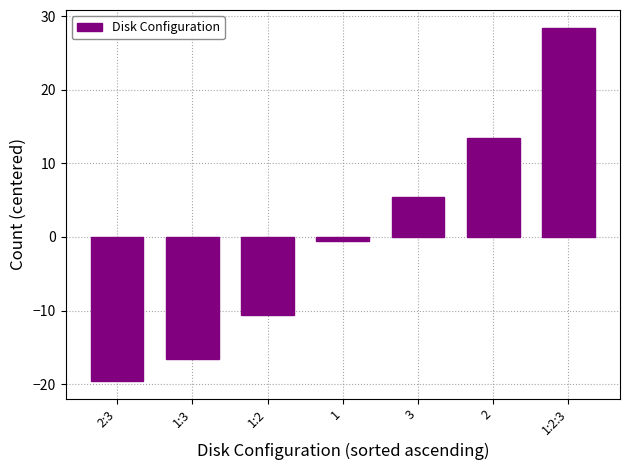

List the labels in order of value, largest first.

1:2:3, 2, 3, 1, 1:2, 1:3, 2:3